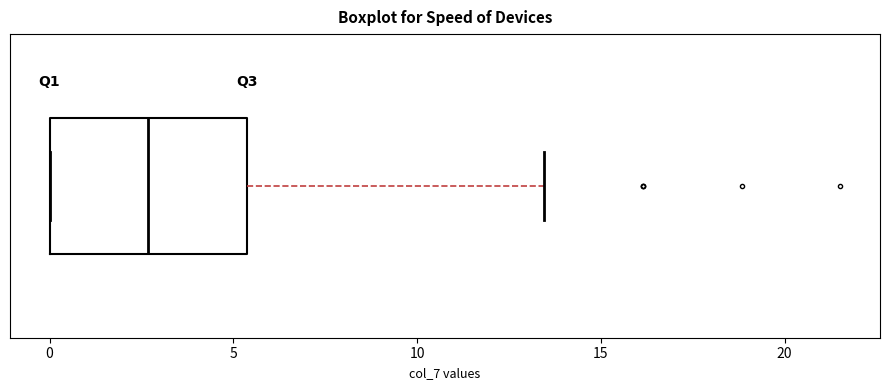

Transcribe this box plot: give where the median line is, the range the box spans, and where the two whiskers end, as read against the x-axis. The values are not printed on the chart, so give them approximately, as read against the axis.

median 2.5, box 0.0 to 5.5, whiskers 0.0 to 13.5